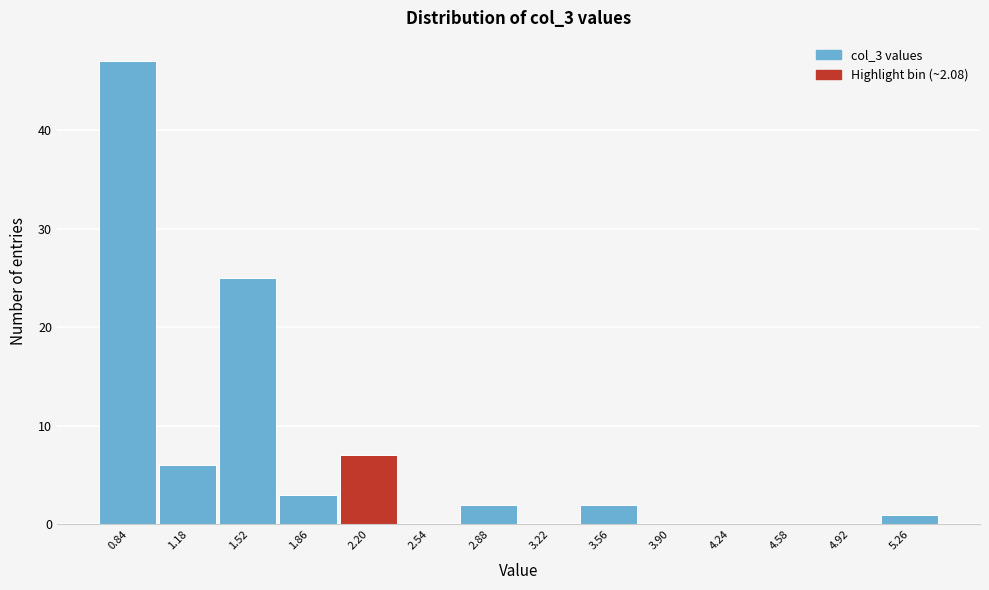

How tall is the bar that spans 2.05 to 2.35 on the x-axis? Neither the bar edges nor the heights are printed on the chart, so give them approximately, as read against the axes.

7